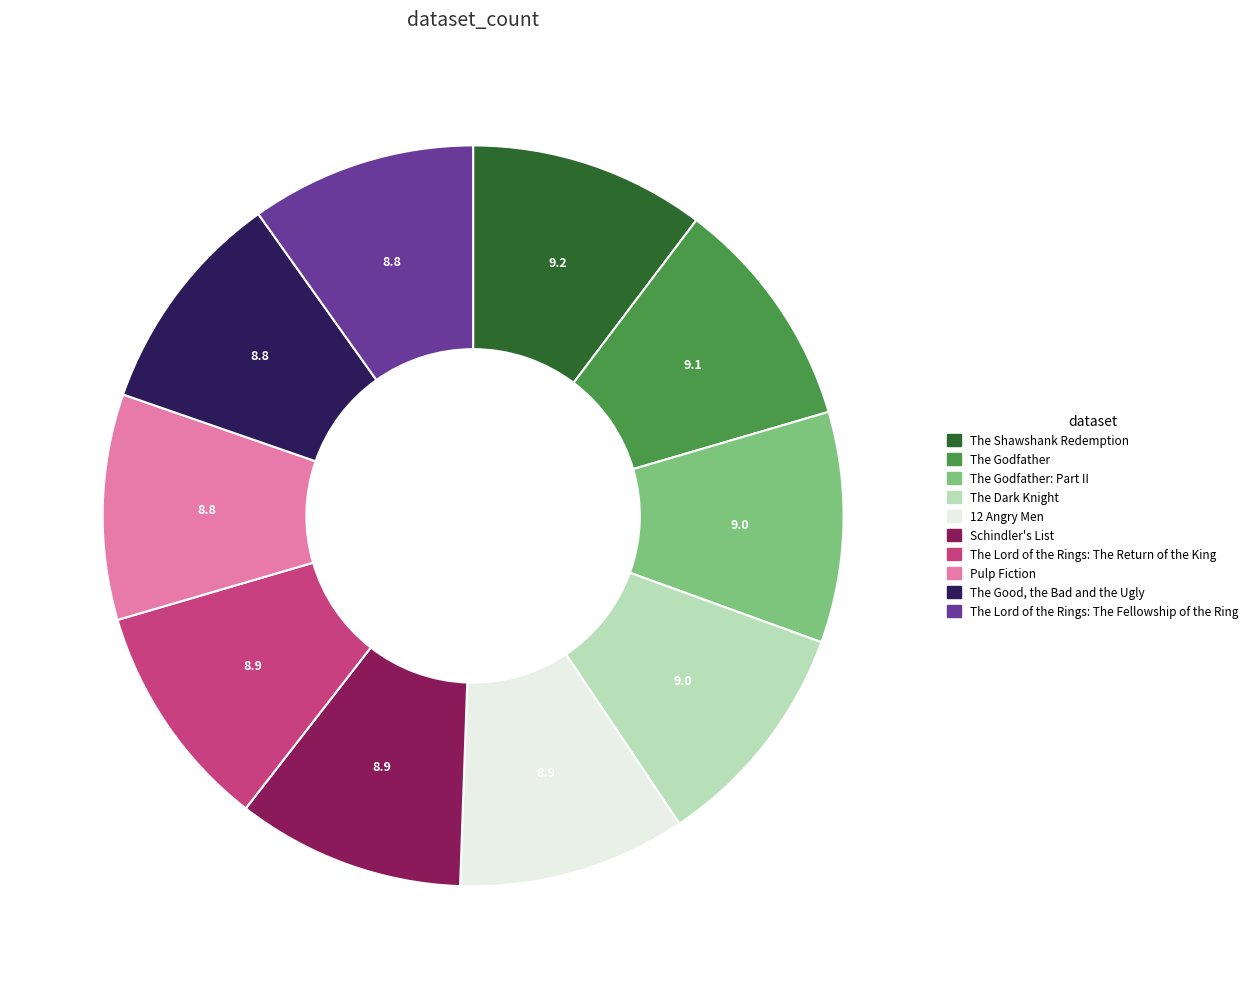

Is there a majority slice in this chart?

No